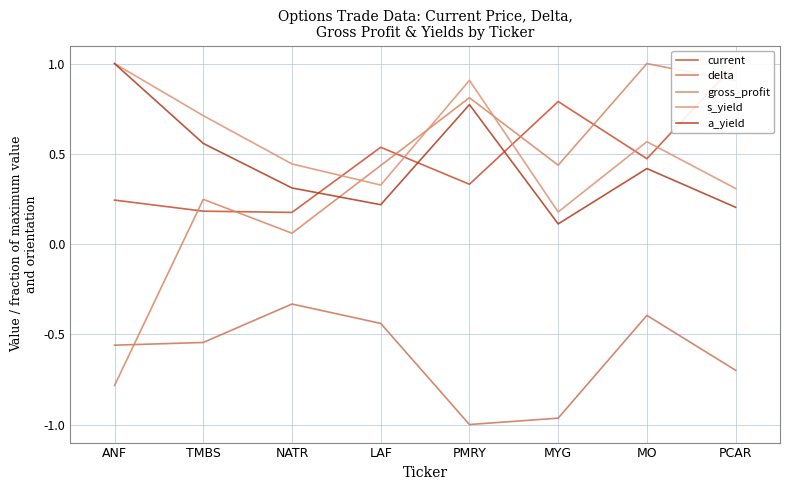

True or false: gross_profit and delta intersect in this chart.

True